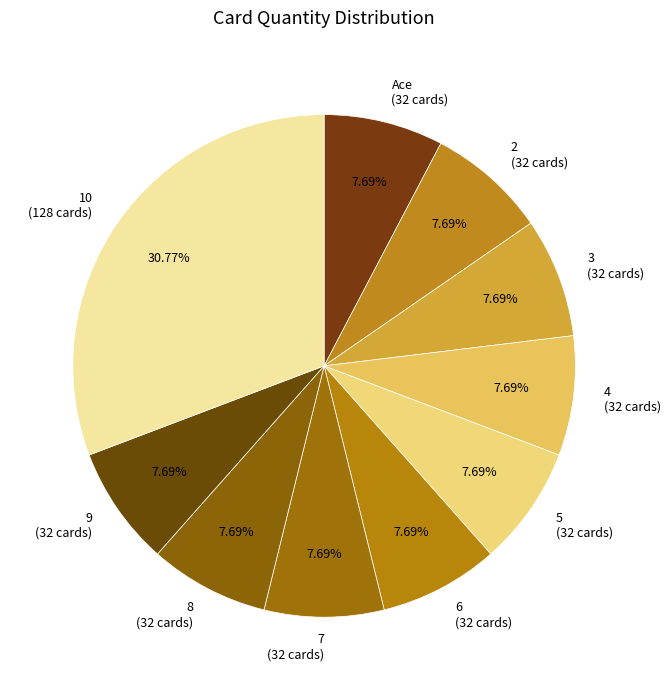

How many slices are in this pie chart?

10